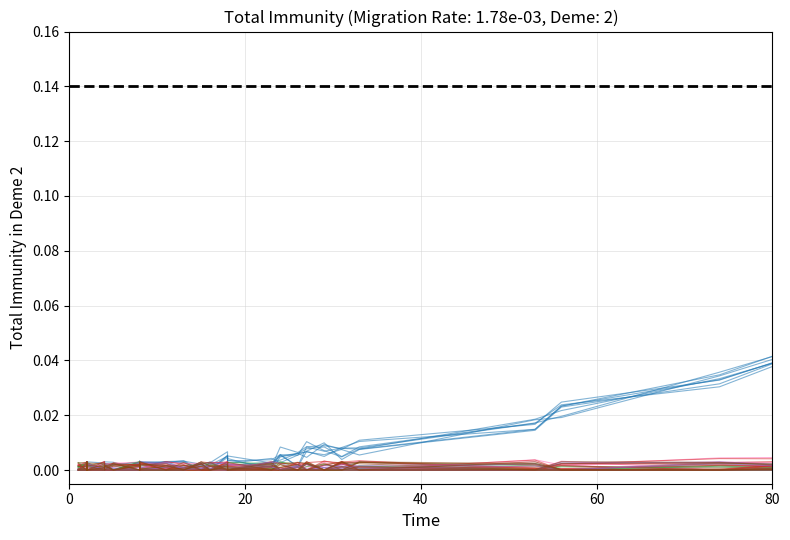

True or false: v and e intersect in this chart.

True